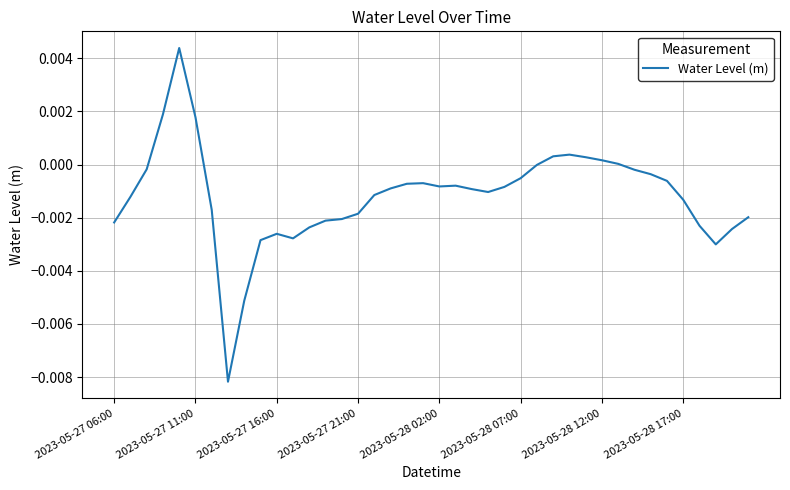

Is this an area chart (filled region under the line)?

No